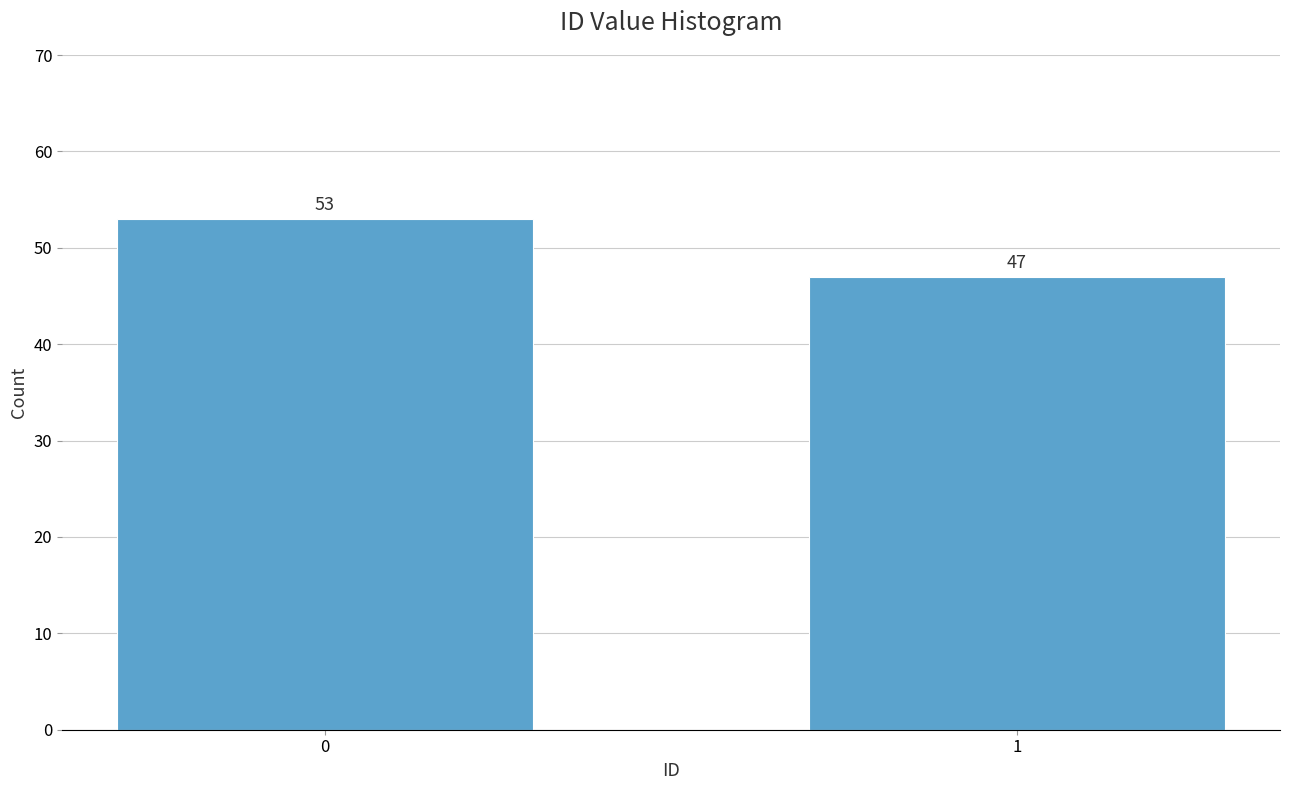

Reading left to right, transcribe all the data shown in this chart.

53	47